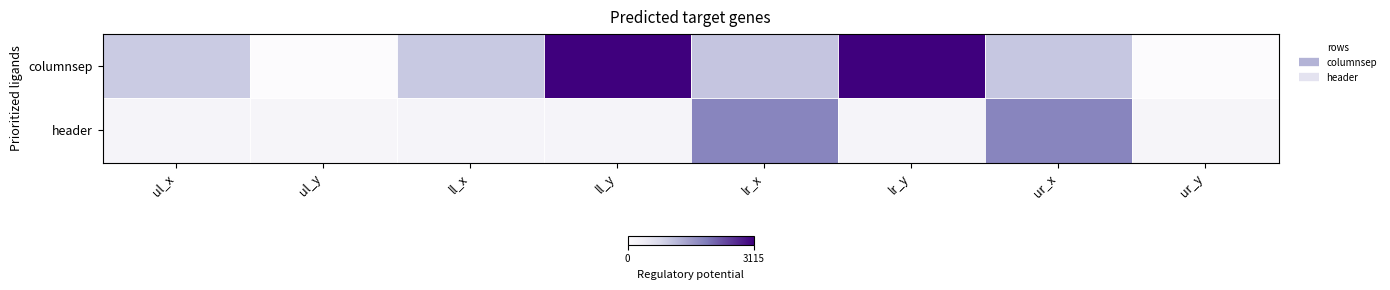

At which category is the sum across all series the highest?

ll_y